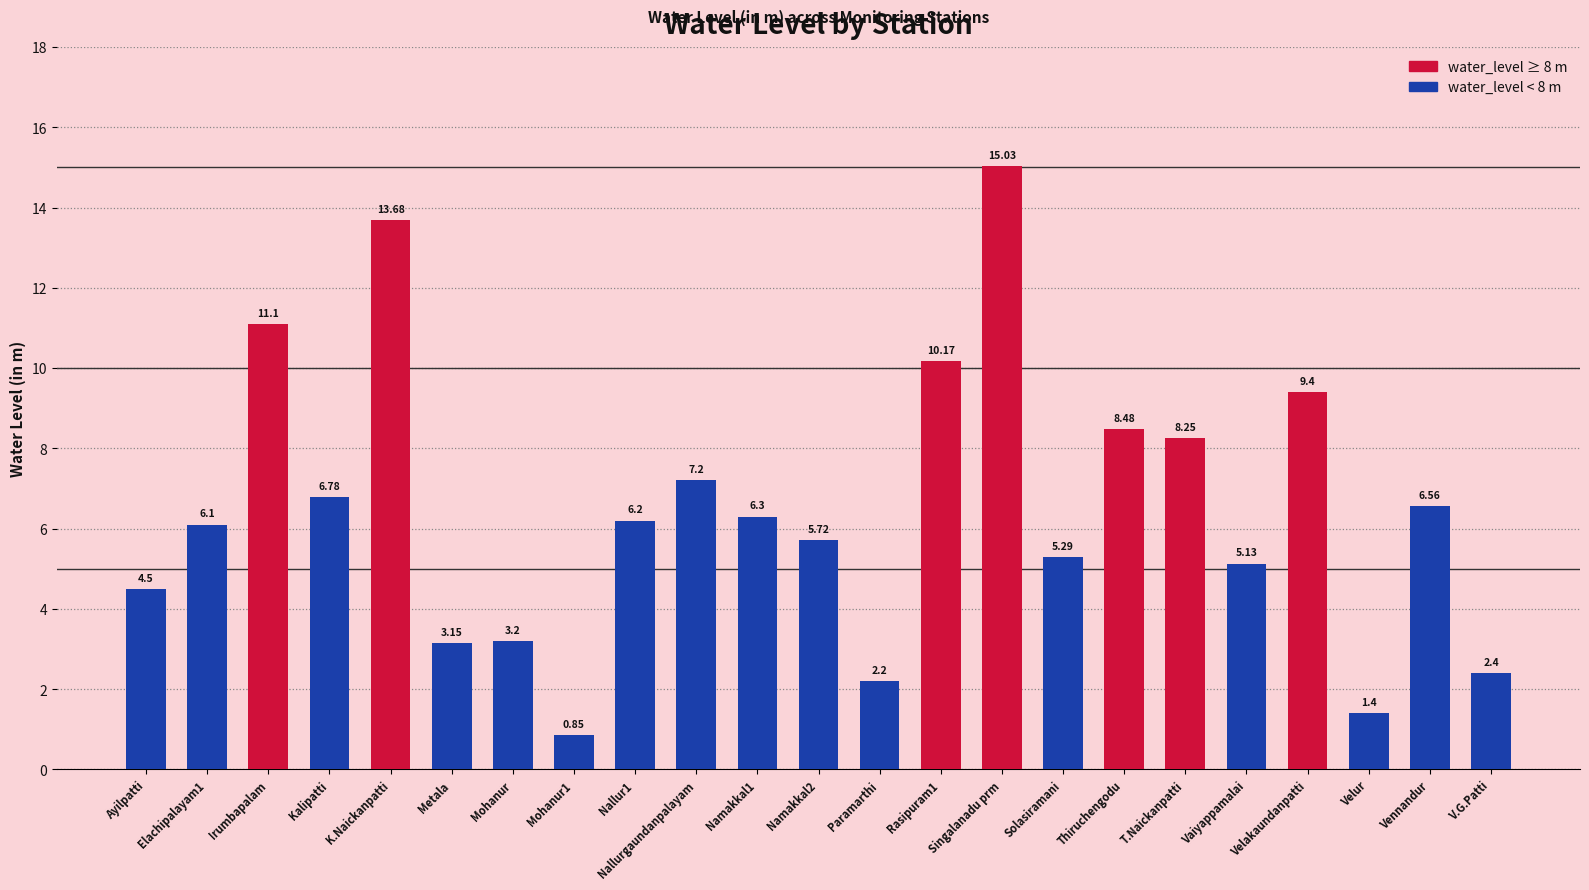

Which category has the highest value across all series?

Singalanadu prm